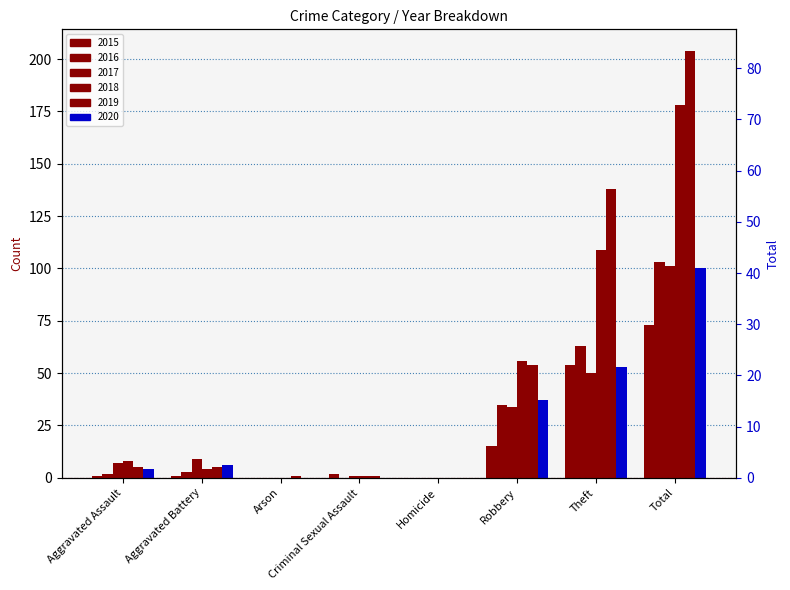

What is the difference between the 2016 values at Aggravated Battery and Homicide?

3